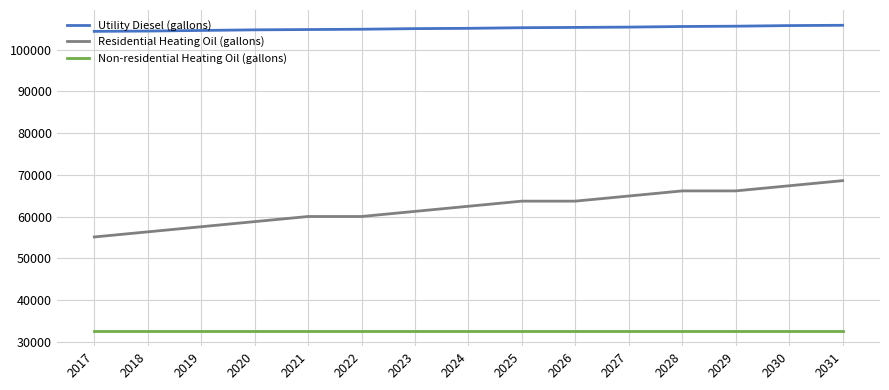

At how many categories does at least one series exceed 93182?

15